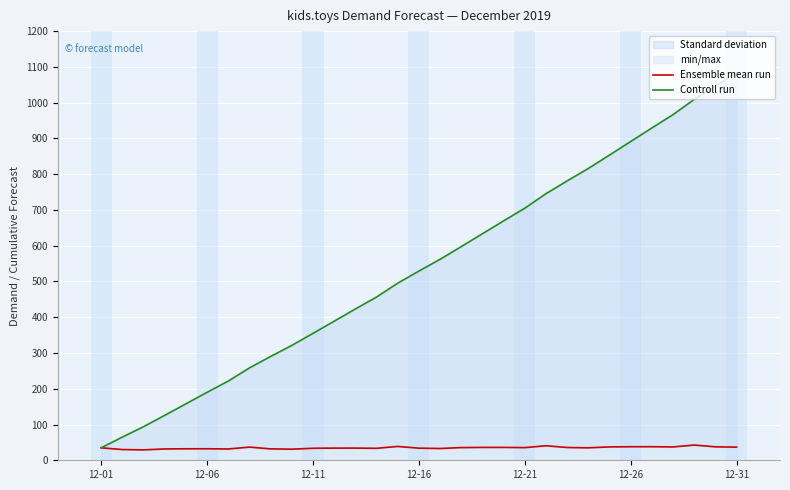

What is the maximum value shown in the chart?

1083.4